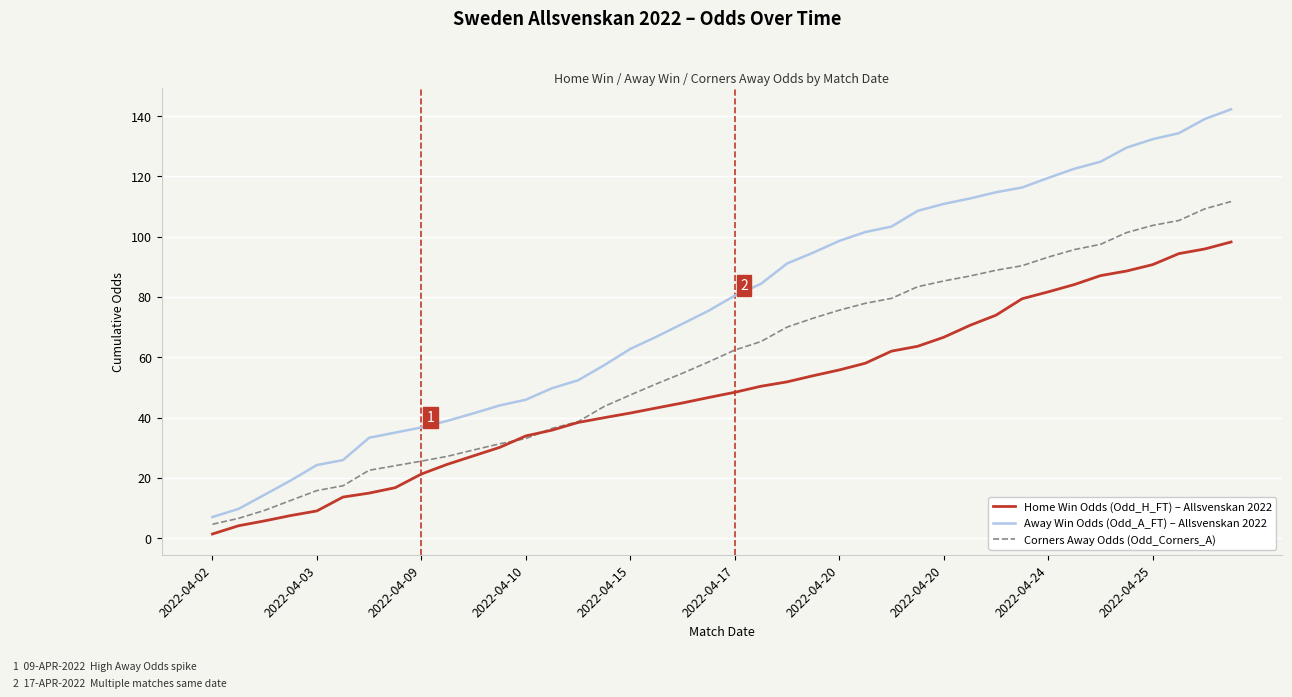

True or false: Away Win Odds (Odd_A_FT) – Allsvenskan 2022 has more than 1 points higher than both neighbors.

False